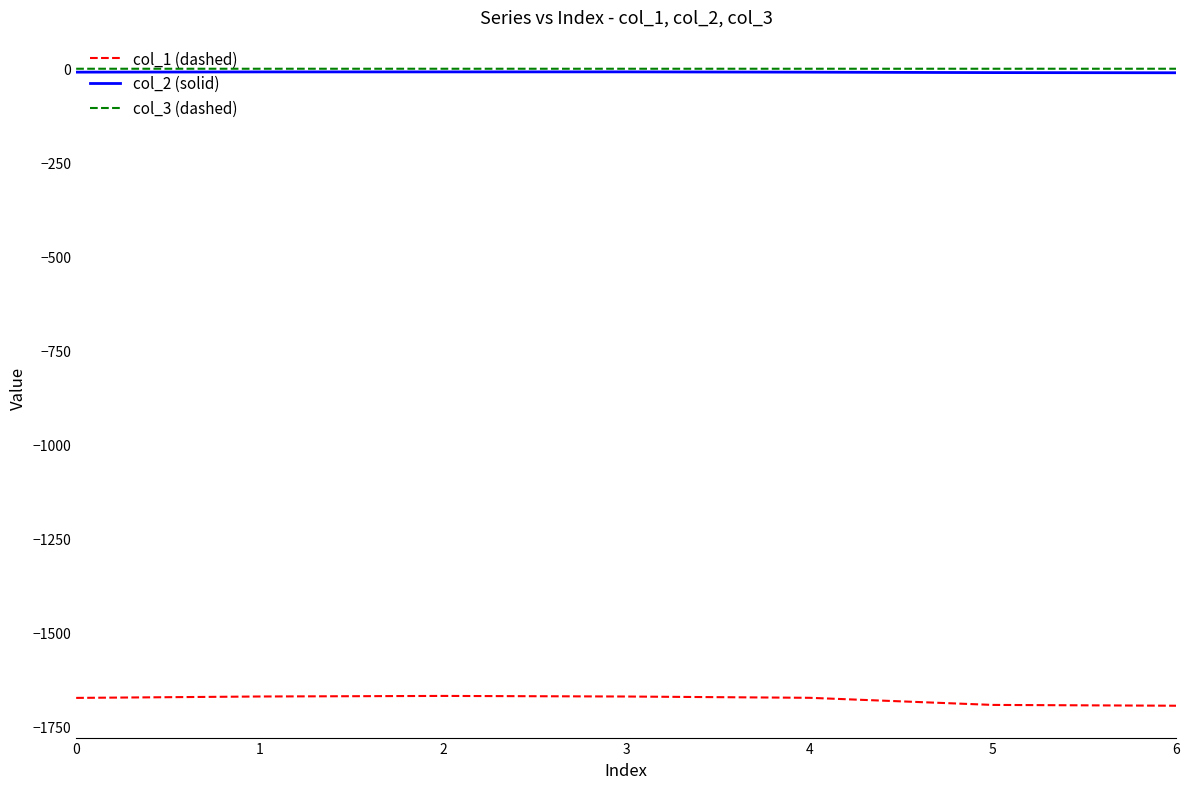

At which label does col_1 (dashed) first exceed -1674?

1